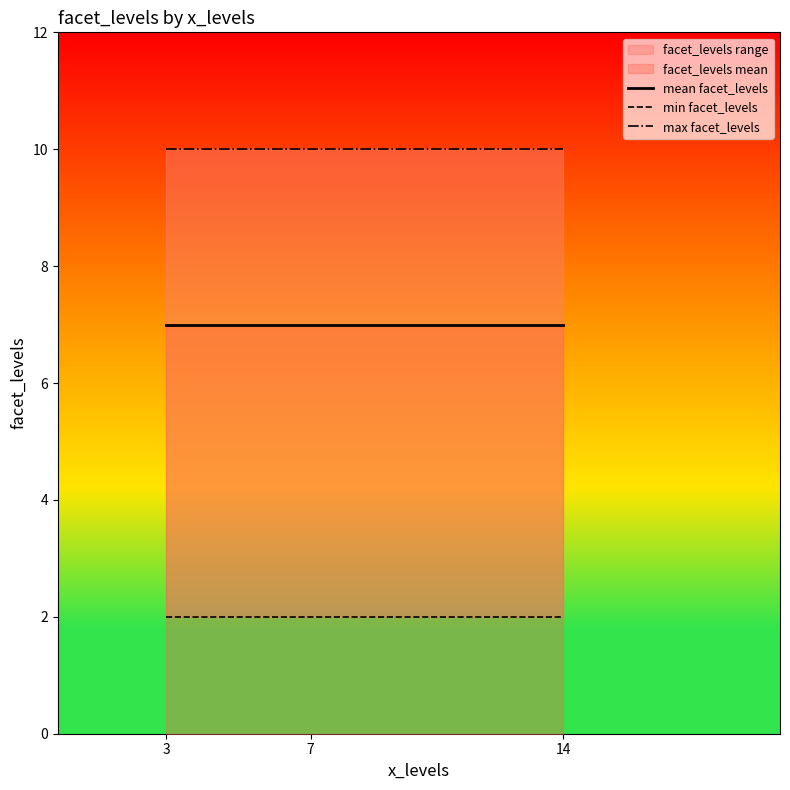

At which category does the chart reach its minimum across all series?

3